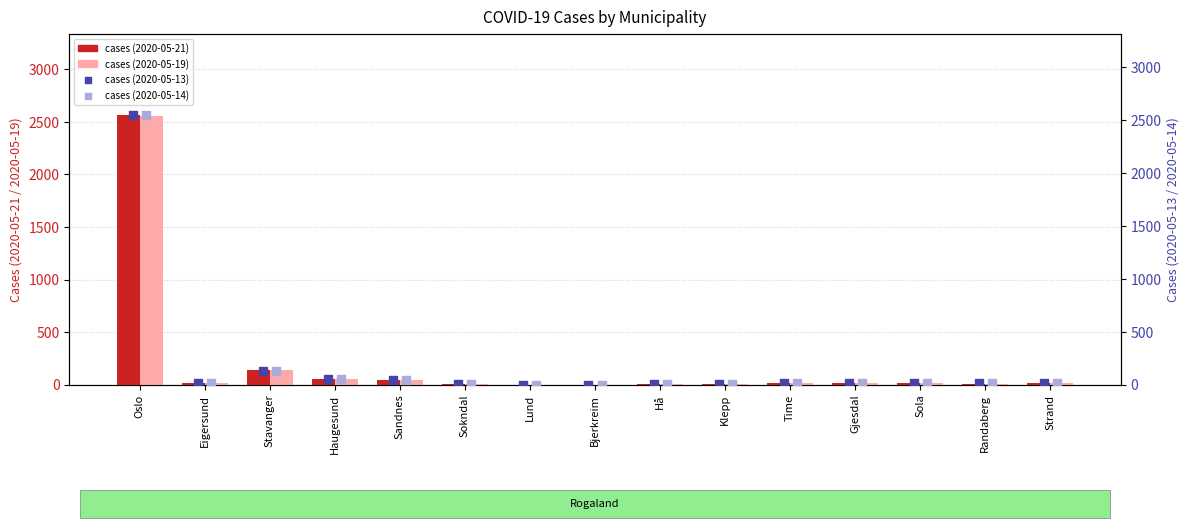

At which category is the sum across all series the highest?

Oslo